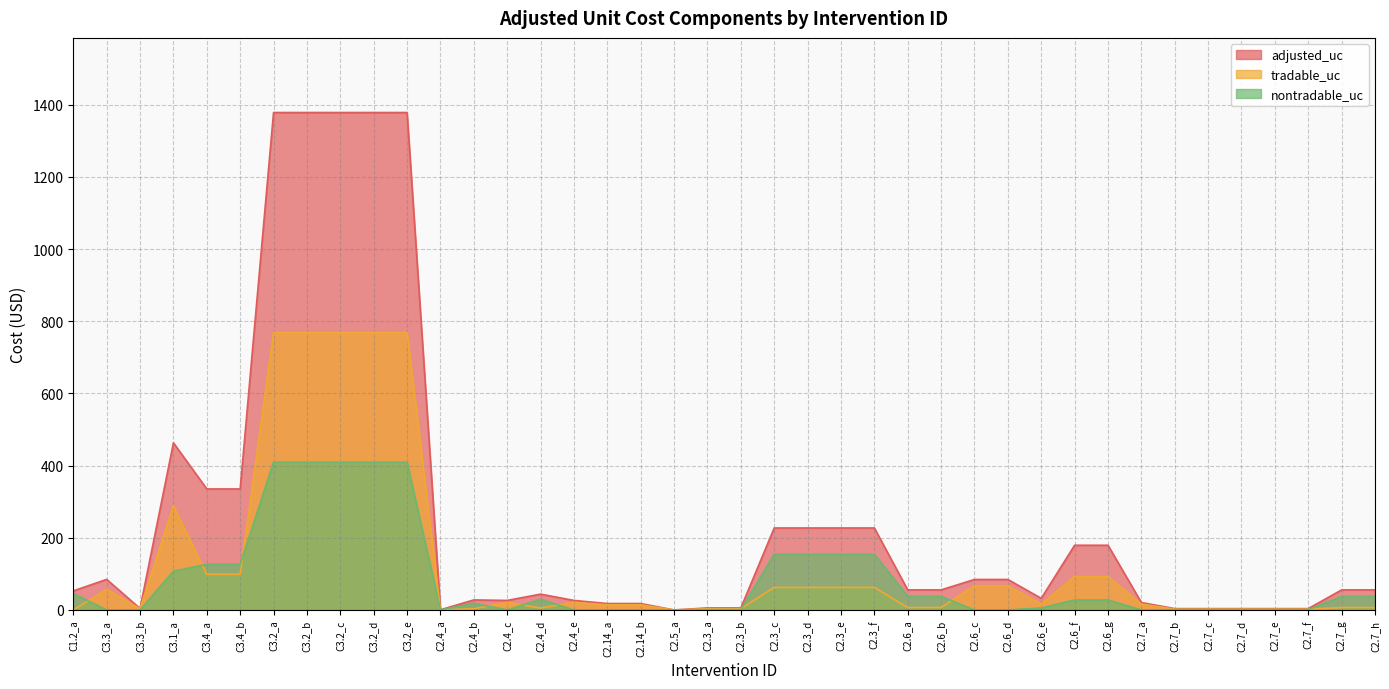

Where does the nontradable_uc series first go above 27?

C1.2_a